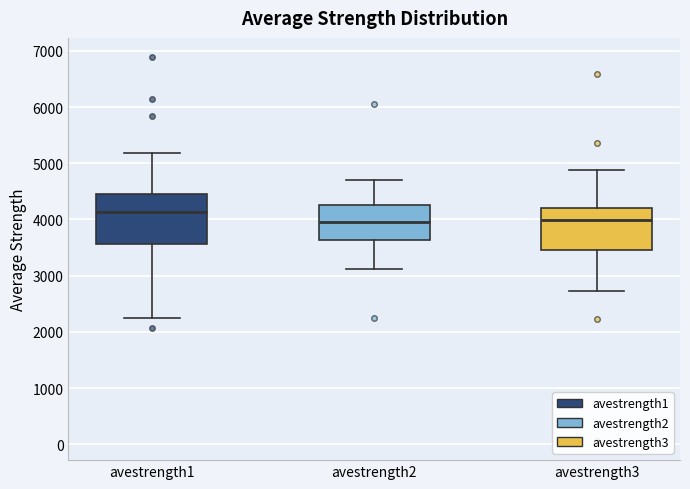

Reading left to right, transcribe this box plot: for each box, give where its median line is, the range the box spans, and where its two whiskers end, as read against the y-axis. The values are not printed on the chart, so give them approximately, as read against the axis.

avestrength1: median 4100, box 3600 to 4500, whiskers 2300 to 5200
avestrength2: median 4000, box 3600 to 4300, whiskers 3100 to 4700
avestrength3: median 4000, box 3500 to 4200, whiskers 2700 to 4900